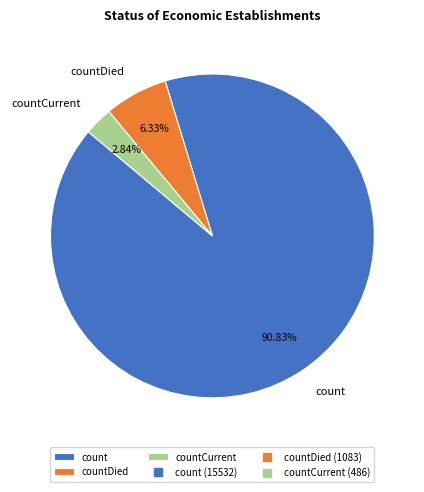

To the nearest percent, what percentage of the pie is countDied?

6%